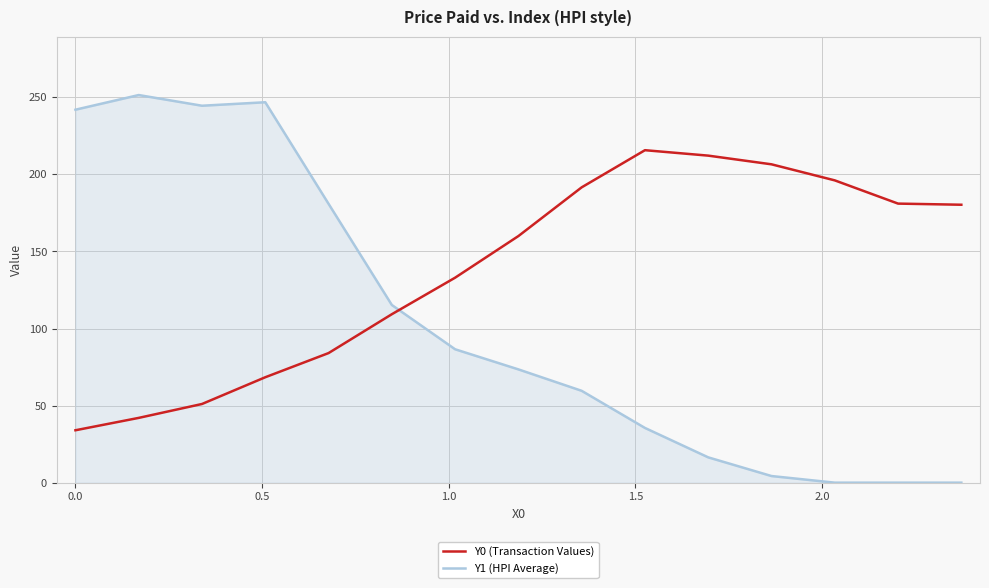

List the series in order of their overall mean, lowest first.

Y1 (HPI Average), Y0 (Transaction Values)